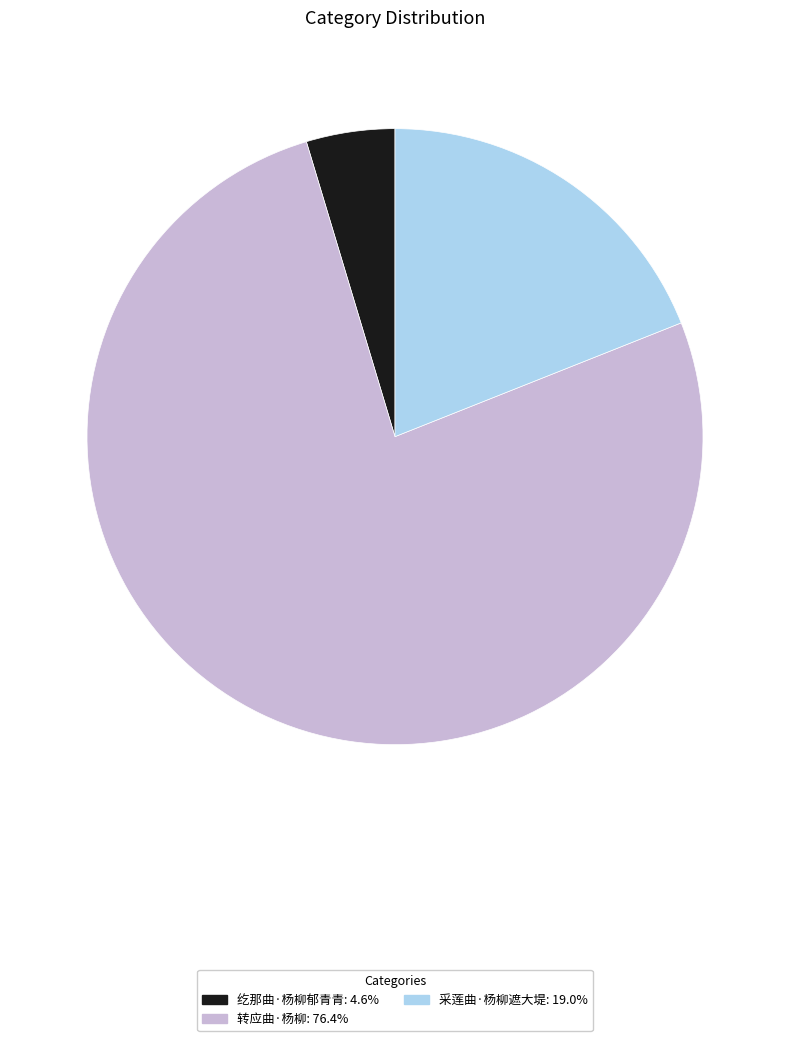

Which category has the biggest portion of the pie?

转应曲·杨柳